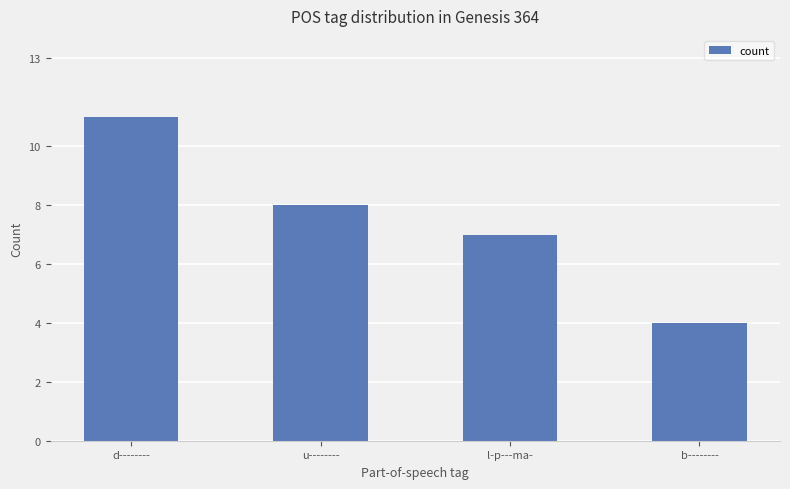

What position from the right is b--------?

1